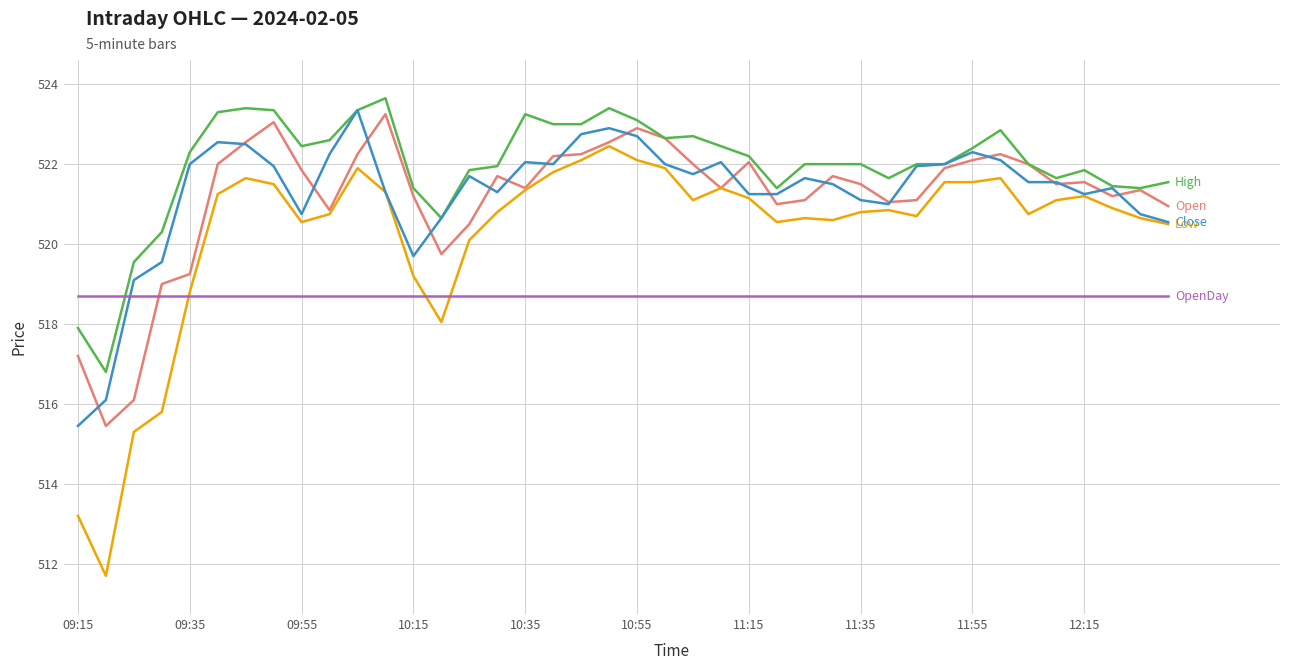

Count the number of data series in this chart.

5